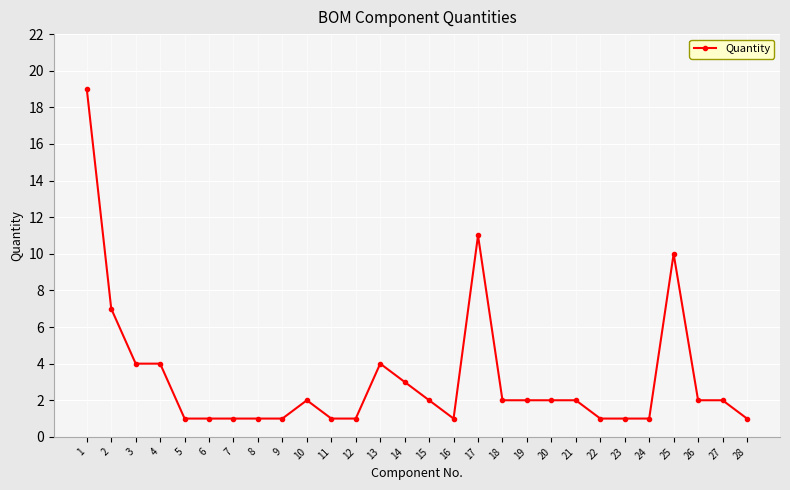

Reading right to left, extract all data points from this chart.

28=1	27=2	26=2	25=10	24=1	23=1	22=1	21=2	20=2	19=2	18=2	17=11	16=1	15=2	14=3	13=4	12=1	11=1	10=2	9=1	8=1	7=1	6=1	5=1	4=4	3=4	2=7	1=19